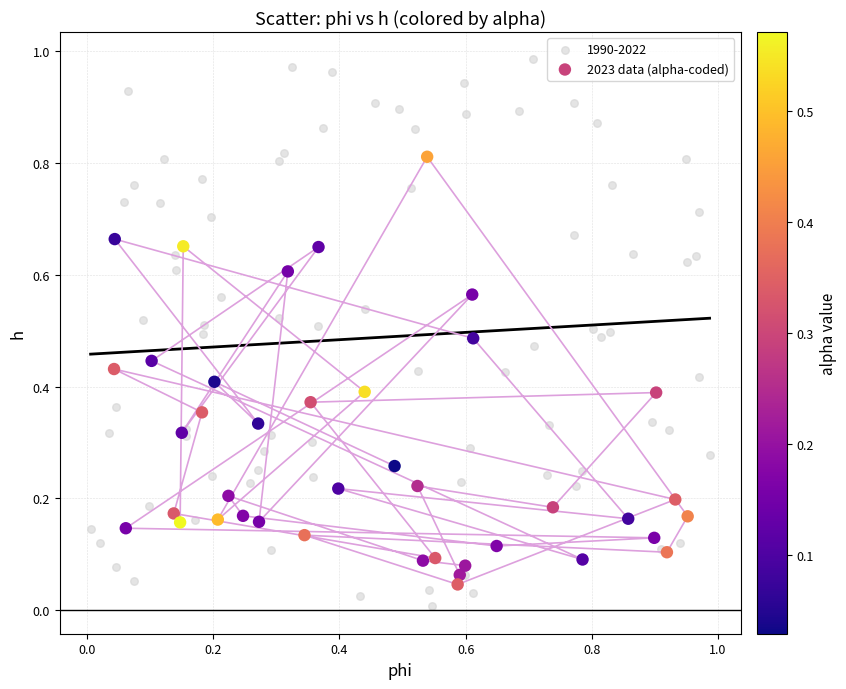

Which series has the widest spread of Y values?

1990-2022